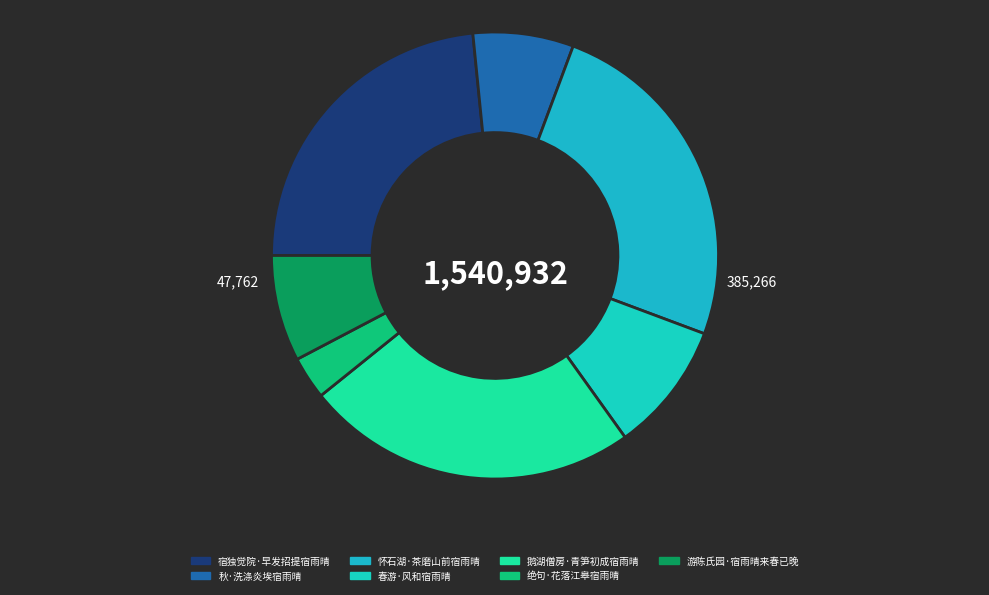

Which has a higher value, 怀石湖·茶磨山前宿雨晴 or 春游·风和宿雨晴?

怀石湖·茶磨山前宿雨晴